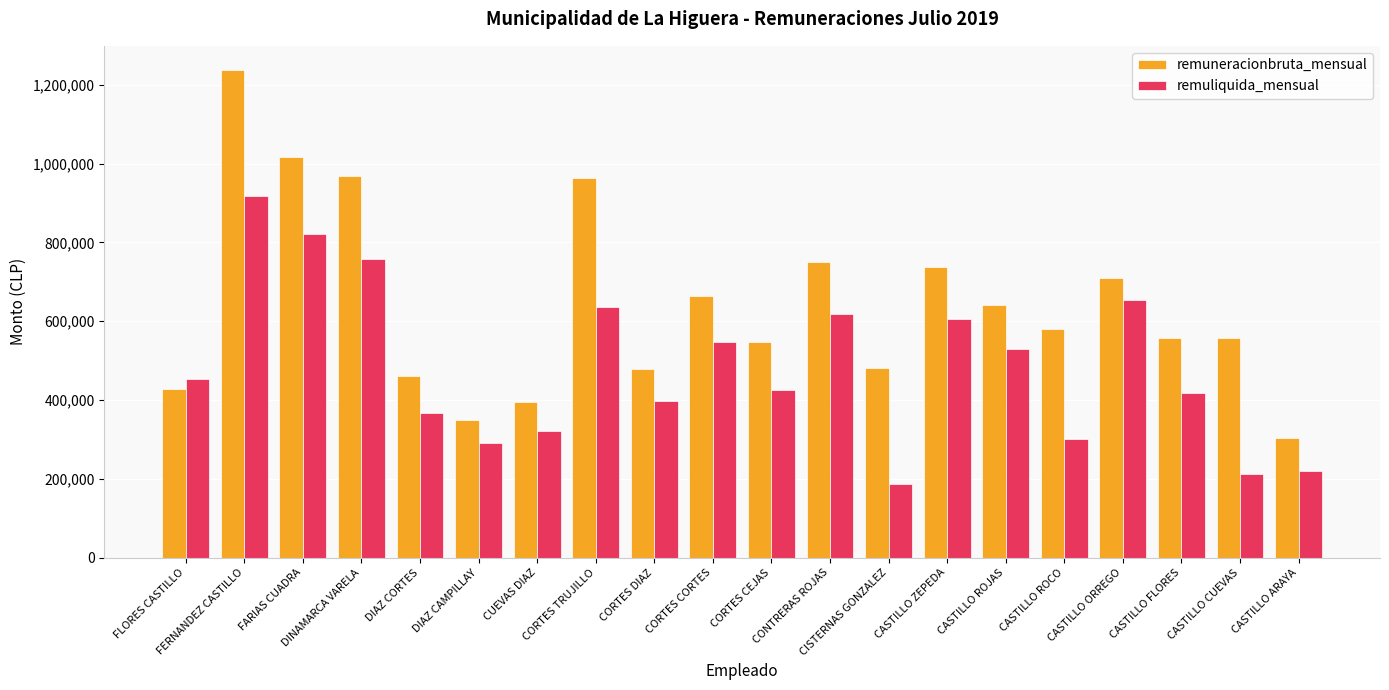

What are all the series names shown in the legend?

remuneracionbruta_mensual, remuliquida_mensual